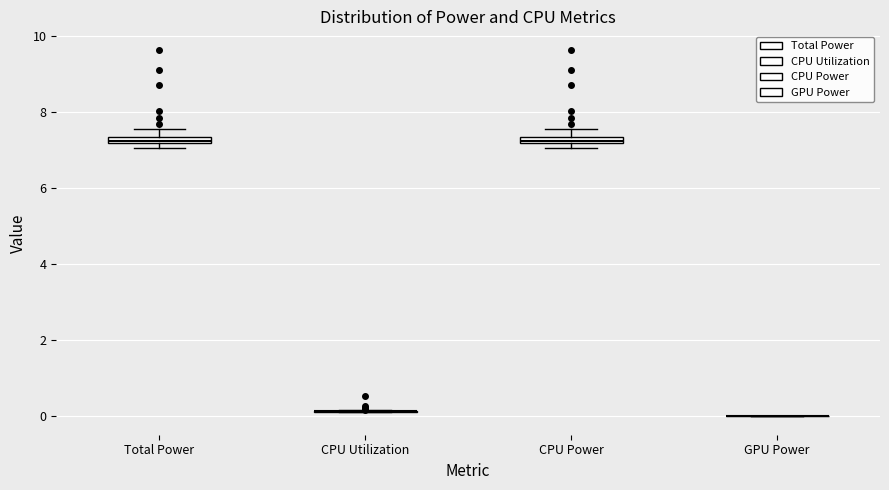

Where does the upper whisker of the box for CPU Power end on the y-axis? The values are not printed on the chart, so give them approximately, as read against the axis.

7.6